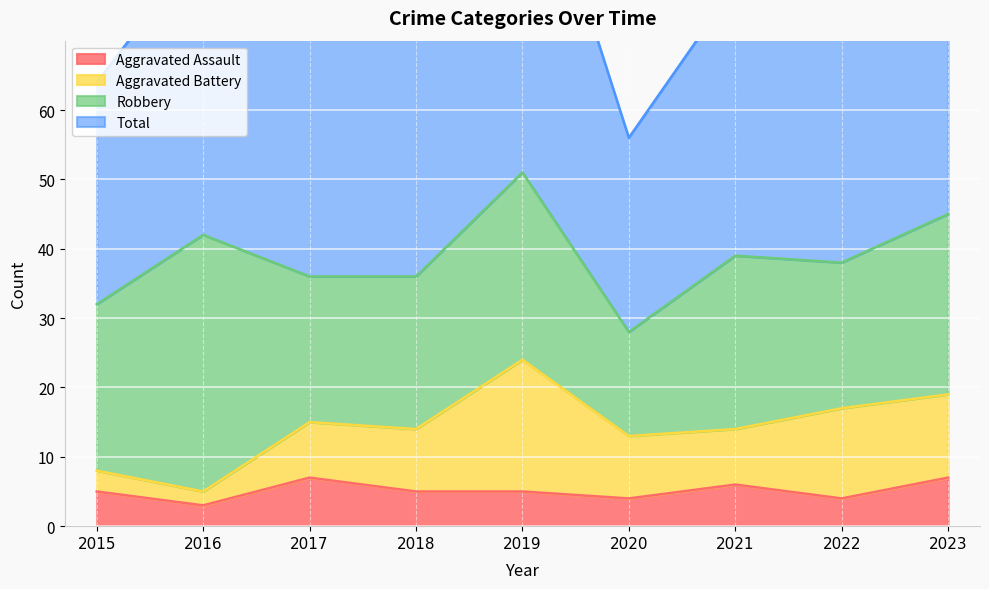

What is the minimum value for Aggravated Assault?

3